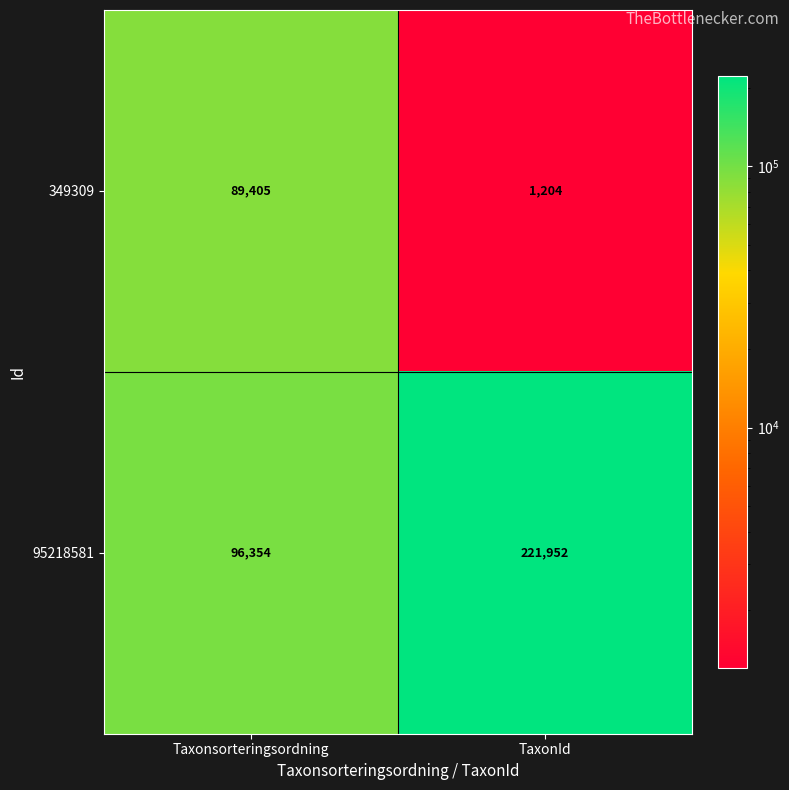

Reading left to right, extract all data points from this chart.

349309: 89405	1204
95218581: 96354	221952